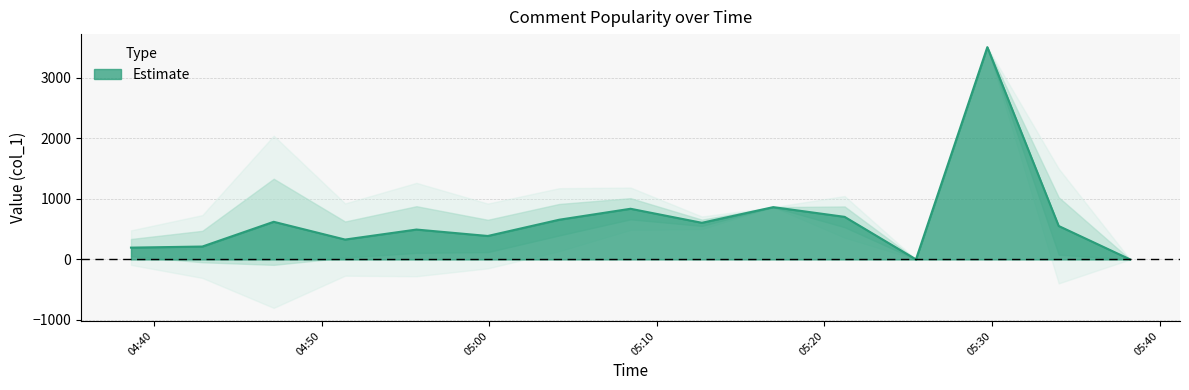

Does the chart display data point markers on the line(s)?

No